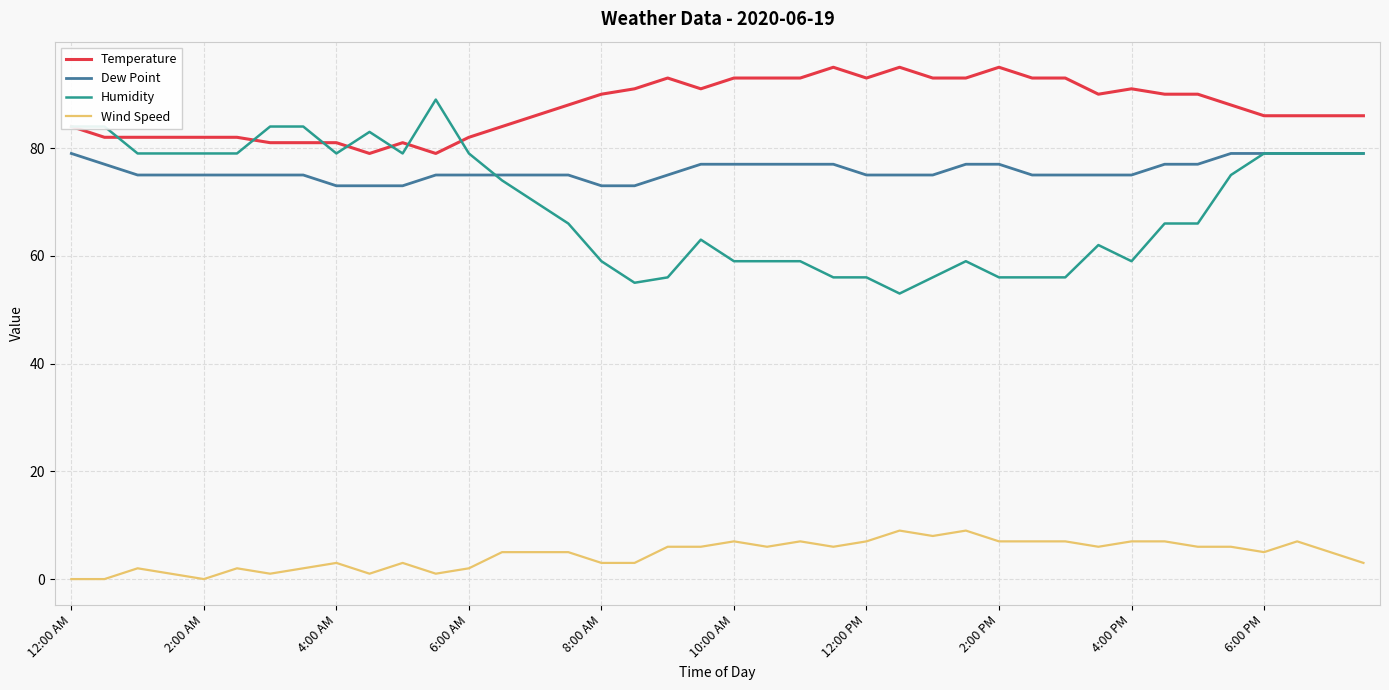

List the series in order of their peak value, lowest first.

Wind Speed, Dew Point, Humidity, Temperature